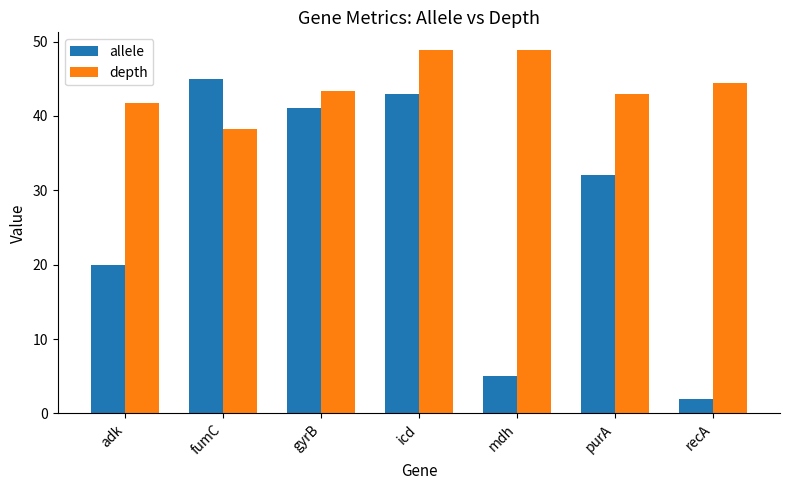

Is it true that depth equals 64.0 at icd?

False